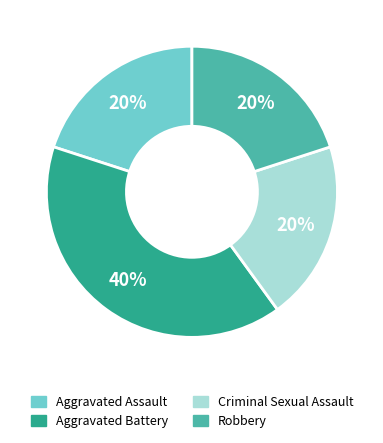

To the nearest percent, what portion does Criminal Sexual Assault represent?

20%